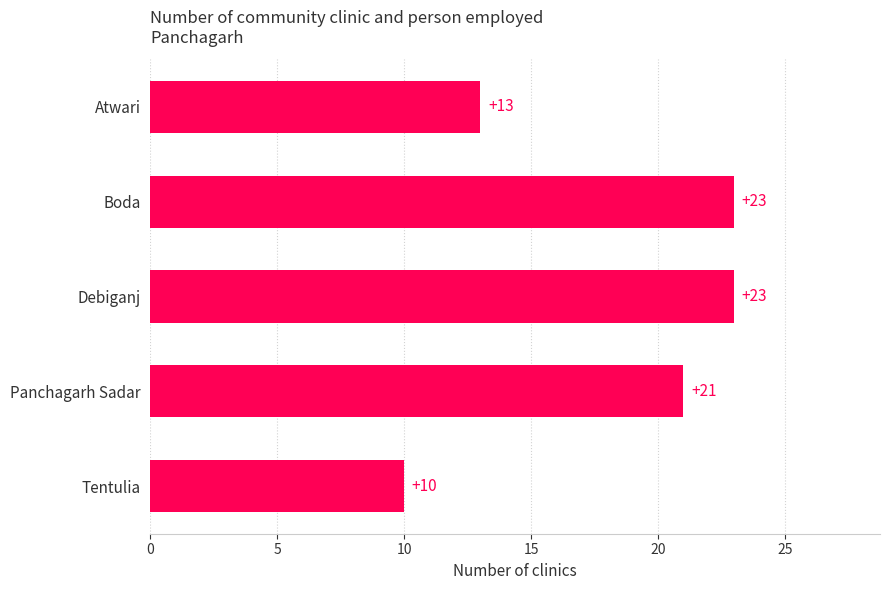

Is it true that the value at Debiganj is 35?

False